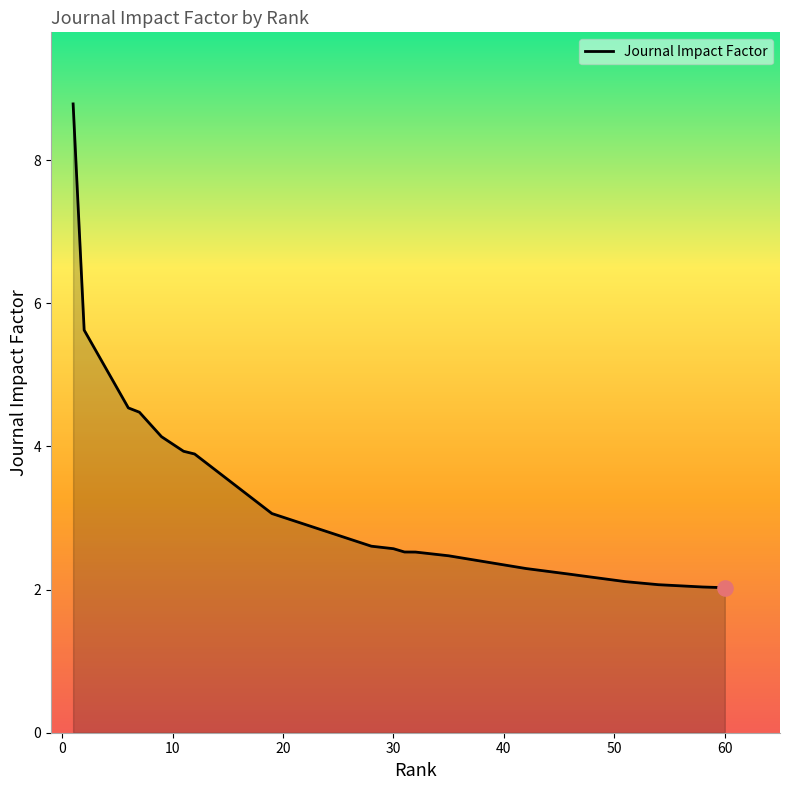

What is the difference between the maximum and minimum values?

6.8